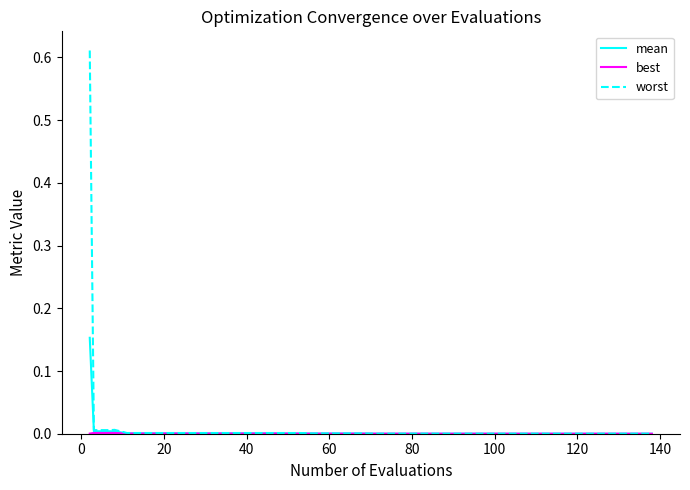

Does the chart display data point markers on the line(s)?

No